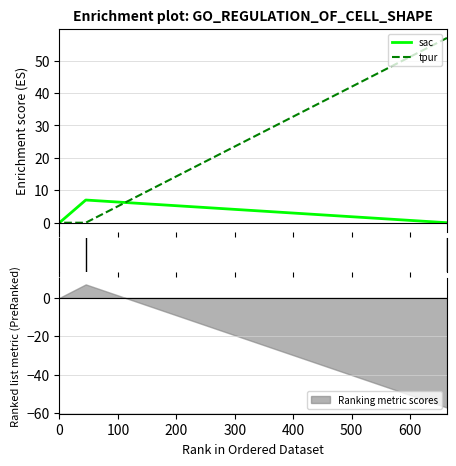

True or false: tpur has a value of 100 at 663.

False